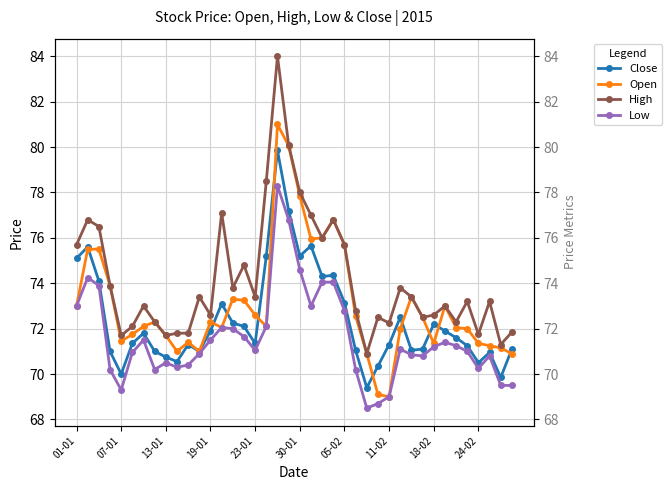

What is the label of the 6th point from the right?

34